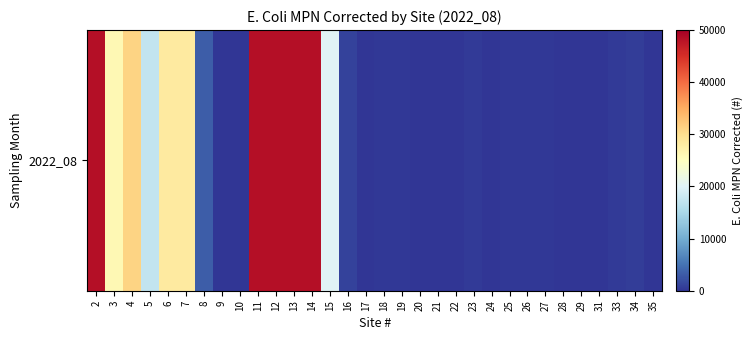

Reading left to right, transcribe all the data shown in this chart.

2=48392	3=25994	4=31062	5=17328	6=28272	7=28272	8=3130	9=0	10=82	11=48392	12=48392	13=48392	14=48392	15=20224	16=1024	17=40	18=220	19=320	20=60	21=82	22=172	23=452	24=60	25=196	26=378	27=378	28=40	29=150	31=104	33=422	34=672	35=188